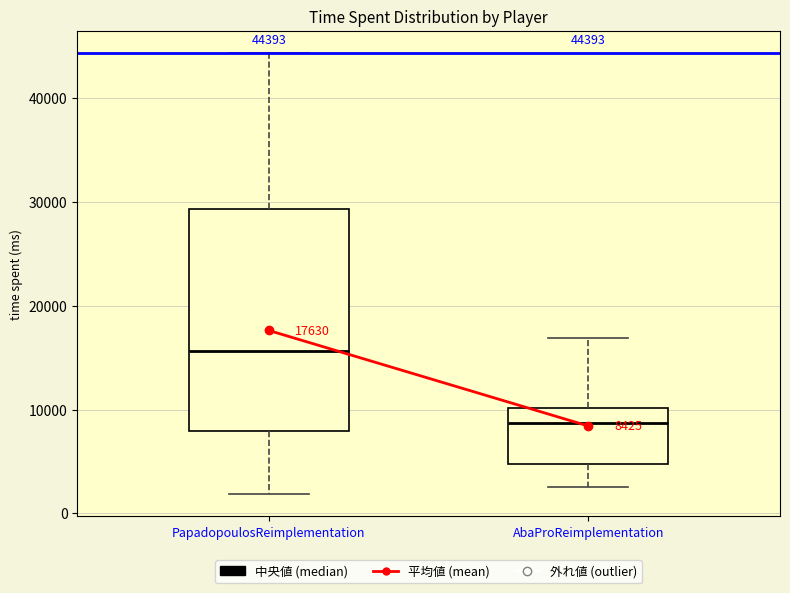

Comparing the boxes themselves (not the whiskers), which one is the tallest?

PapadopoulosReimplementation